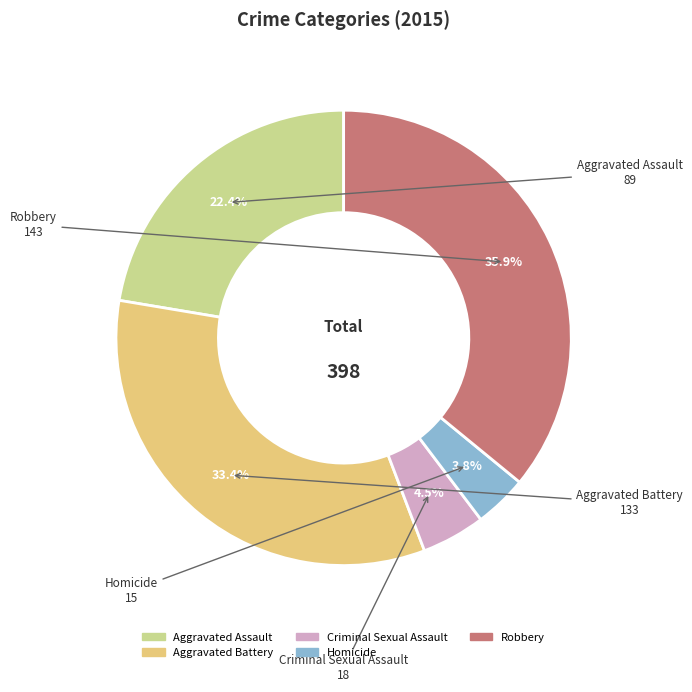

What is the largest slice in the pie chart?

Robbery